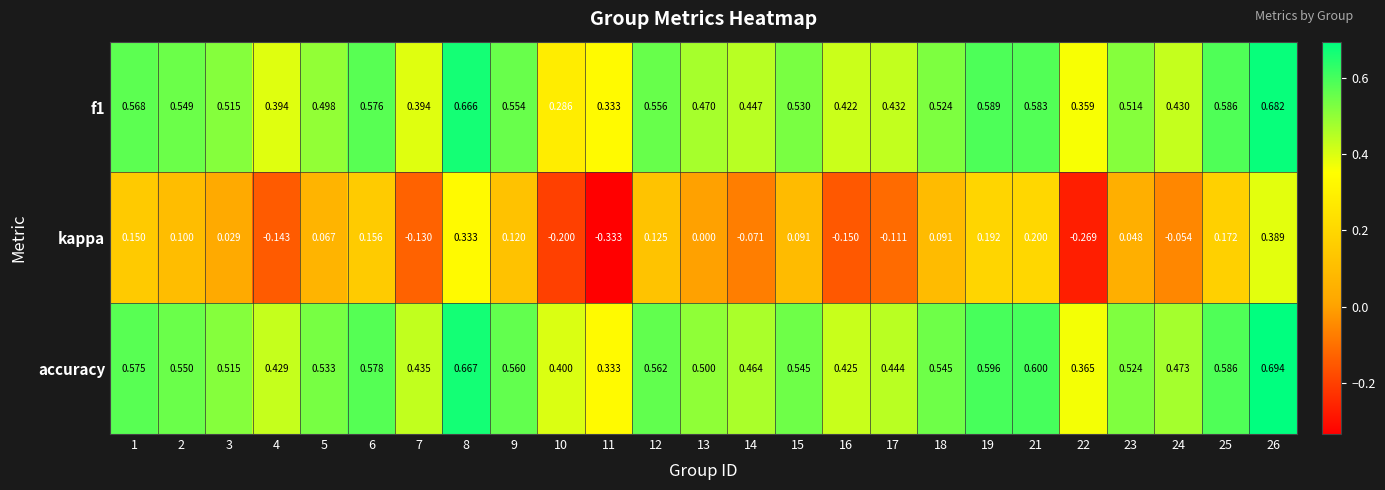

Is the value of f1 at 24 greater than the value of accuracy at 16?

Yes